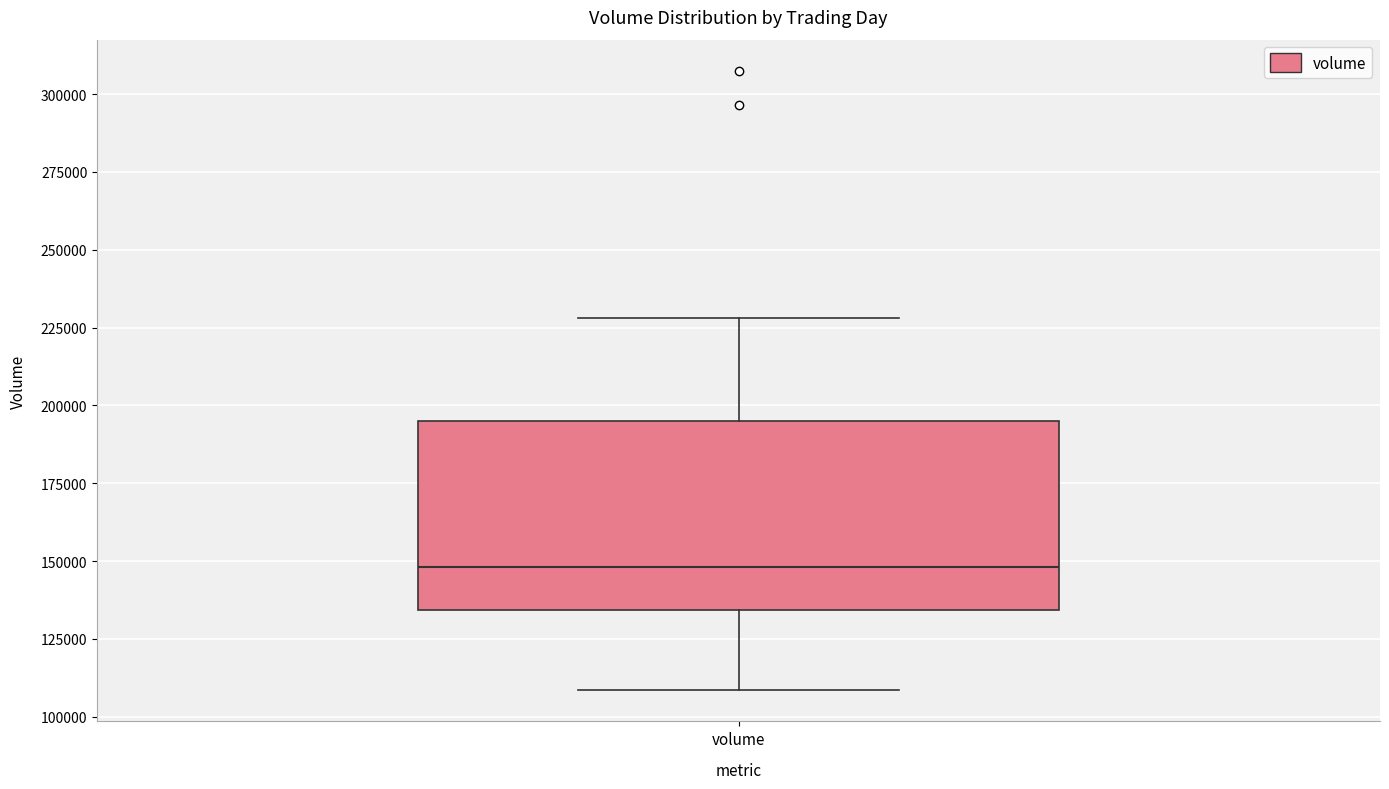

Transcribe this box plot: give where the median line is, the range the box spans, and where the two whiskers end, as read against the y-axis. The values are not printed on the chart, so give them approximately, as read against the axis.

median 150000, box 135000 to 195000, whiskers 110000 to 230000